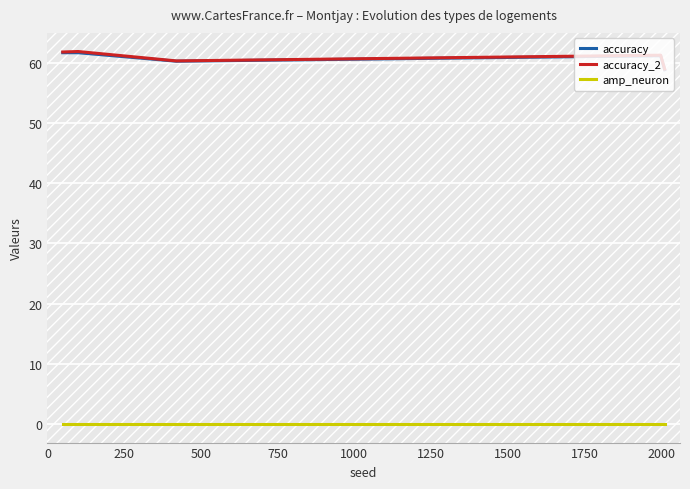

What is the highest value of the accuracy_2 series?

61.9